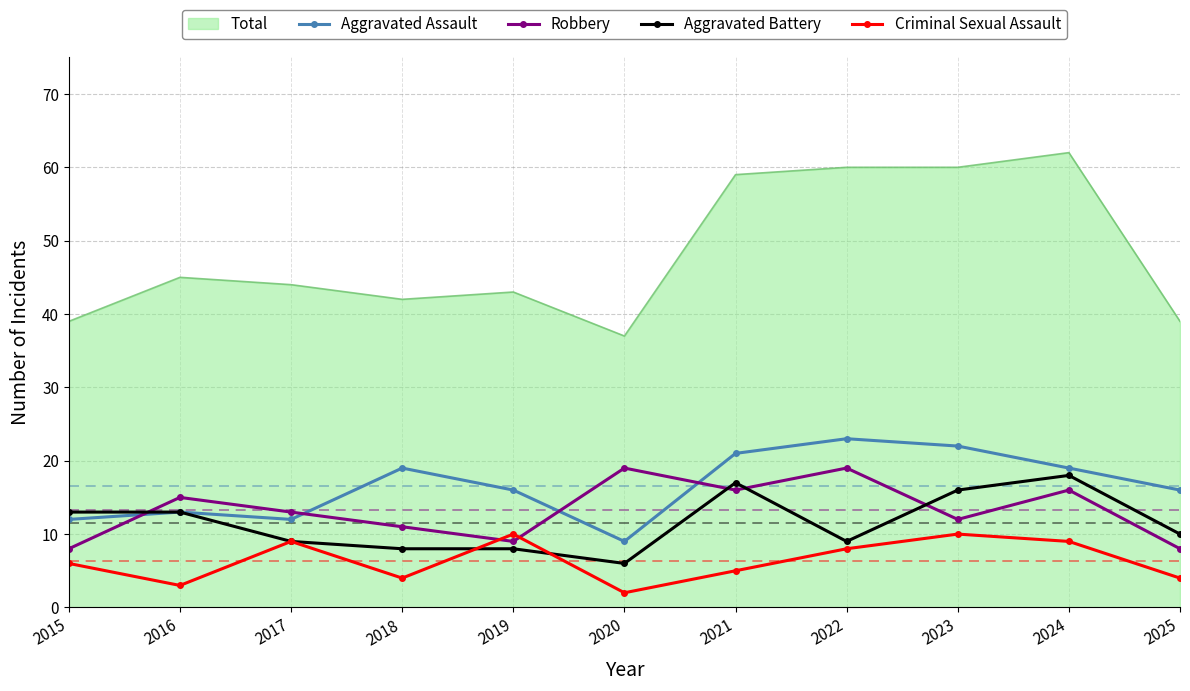

In Aggravated Assault, how many points are higher than both neighbors (excluding endpoints)?

3